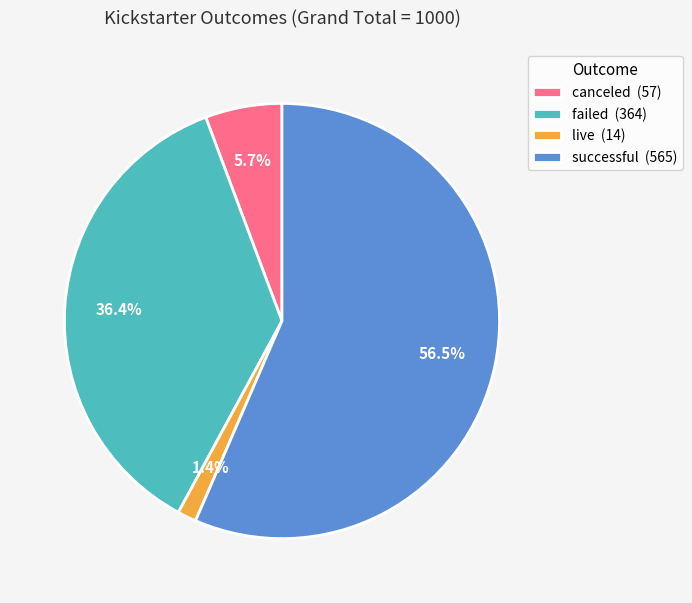

Between successful (565) and canceled (57), which is larger?

successful (565)